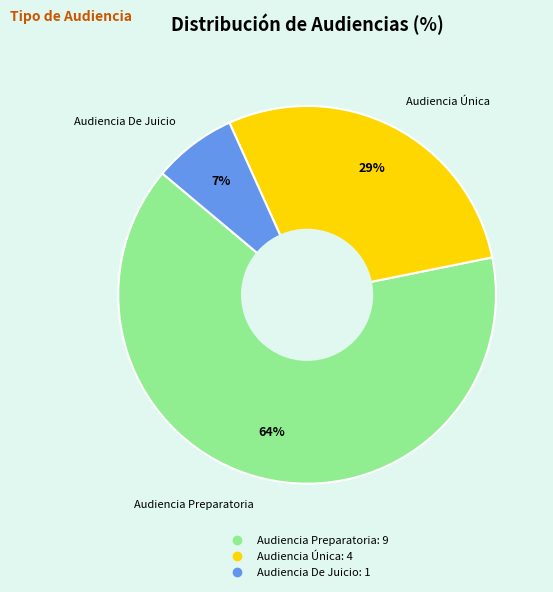

Rank the categories by value from lowest to highest.

Audiencia De Juicio, Audiencia Única, Audiencia Preparatoria